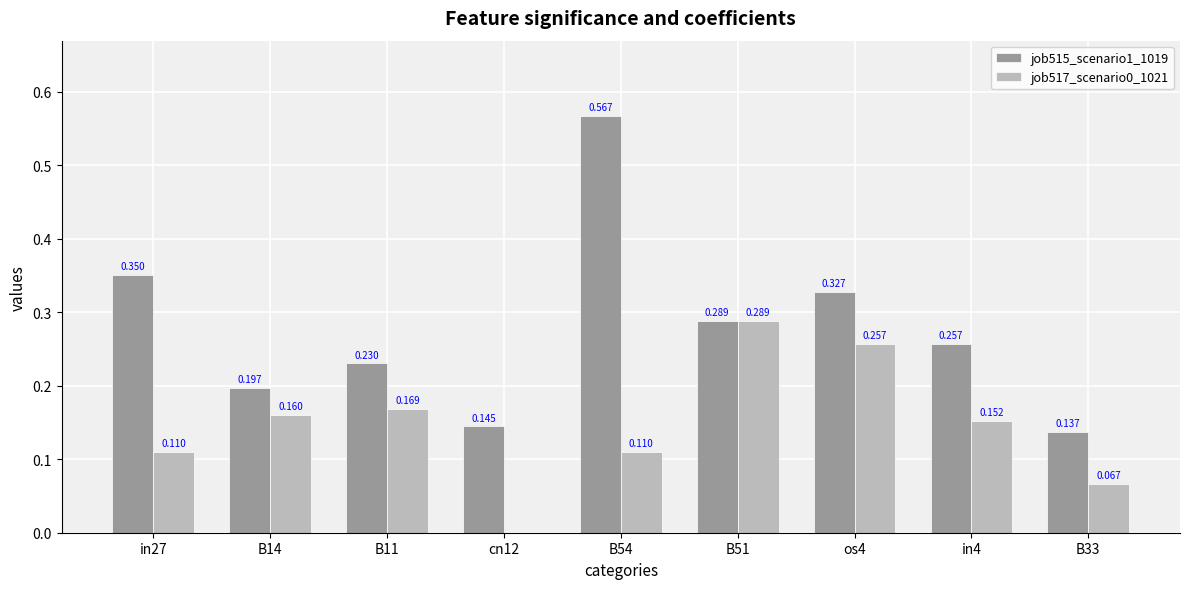

Is the value of job515_scenario1_1019 at B11 greater than the value of job517_scenario0_1021 at B11?

Yes